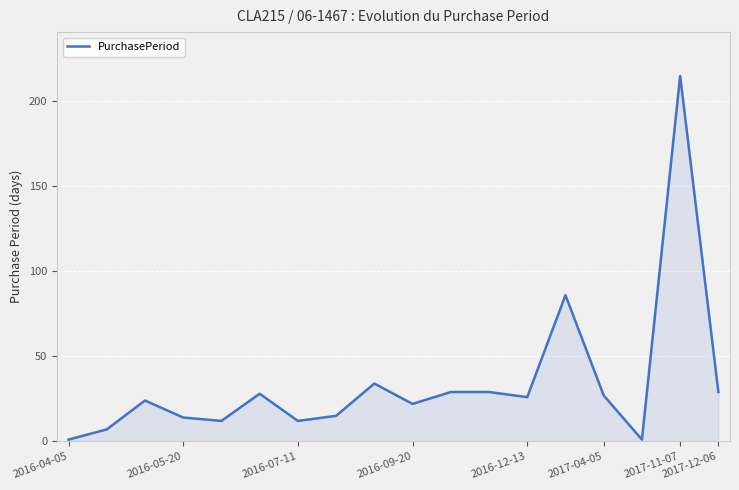

What is the difference between the maximum and minimum values?

214